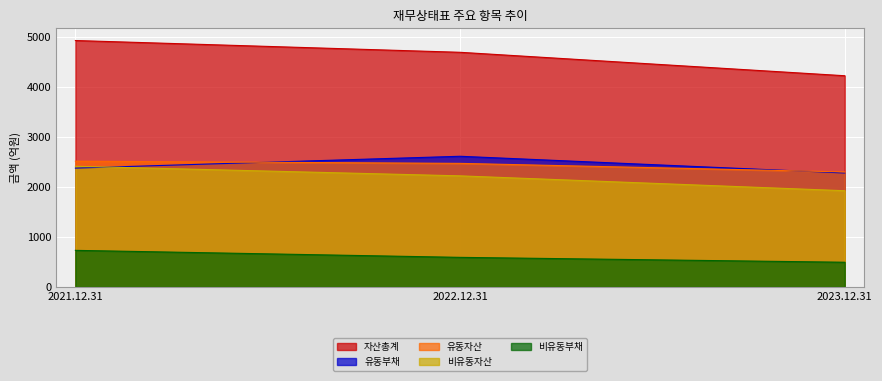

What is the approximate value of 비유동자산 at 2023.12.31?

1925.1